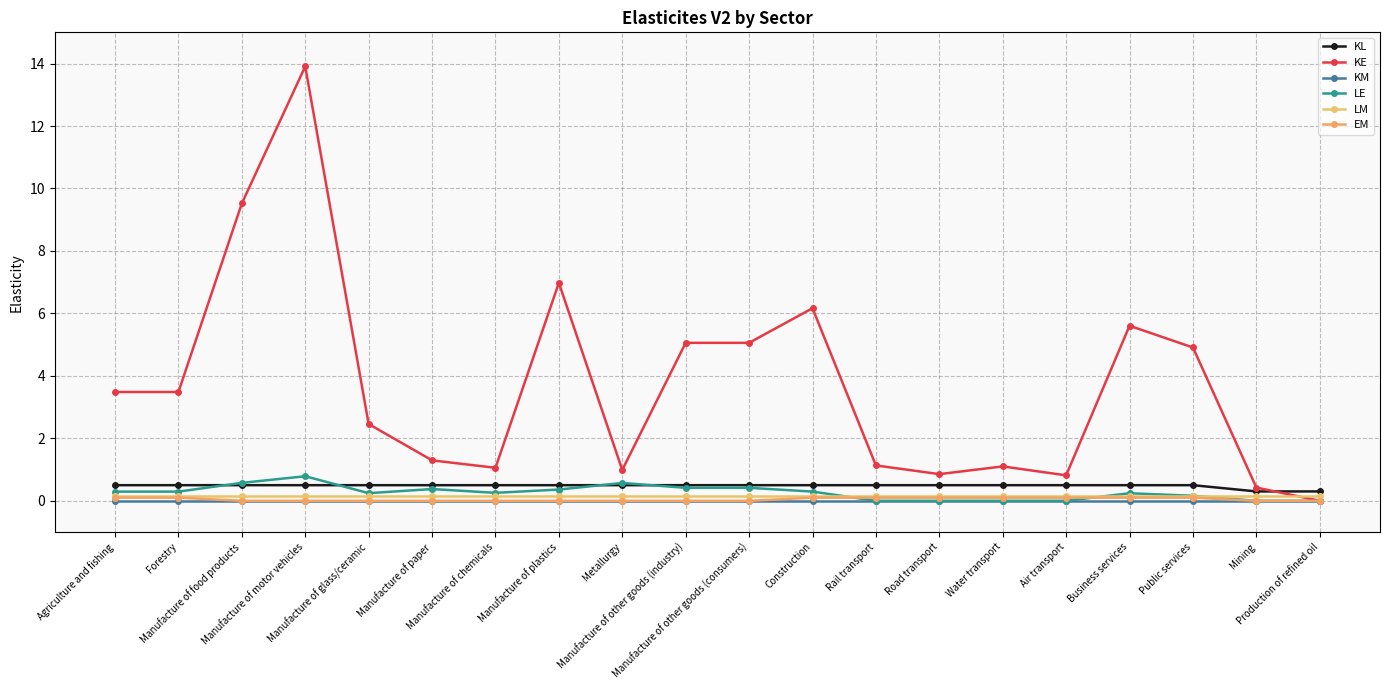

What is the label of the 4th point from the right?

Business services